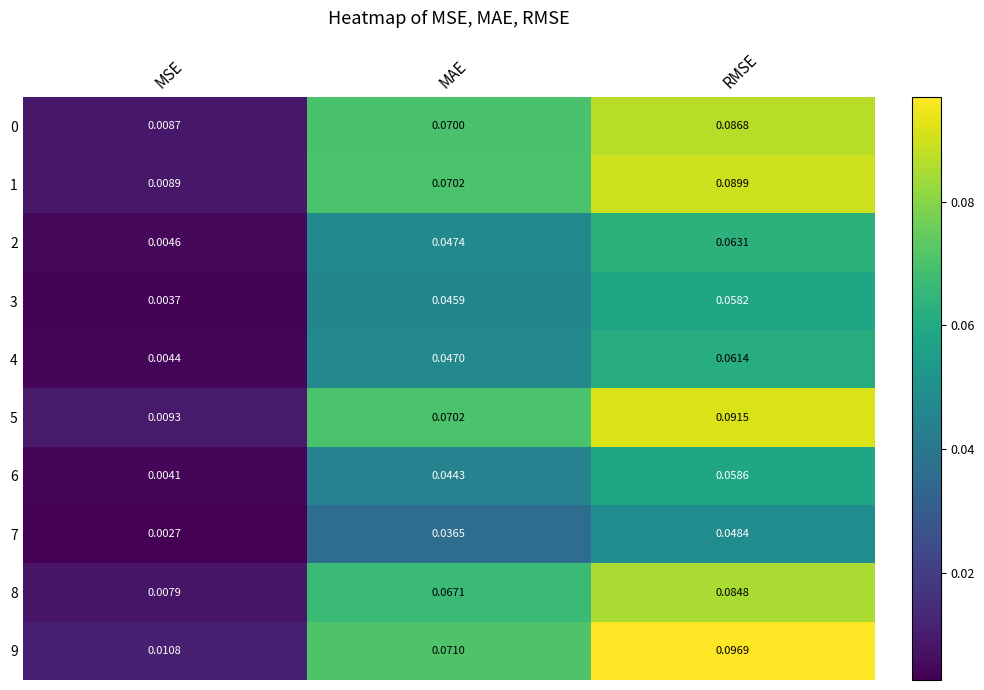

What is the total value across all series at MAE?

0.6